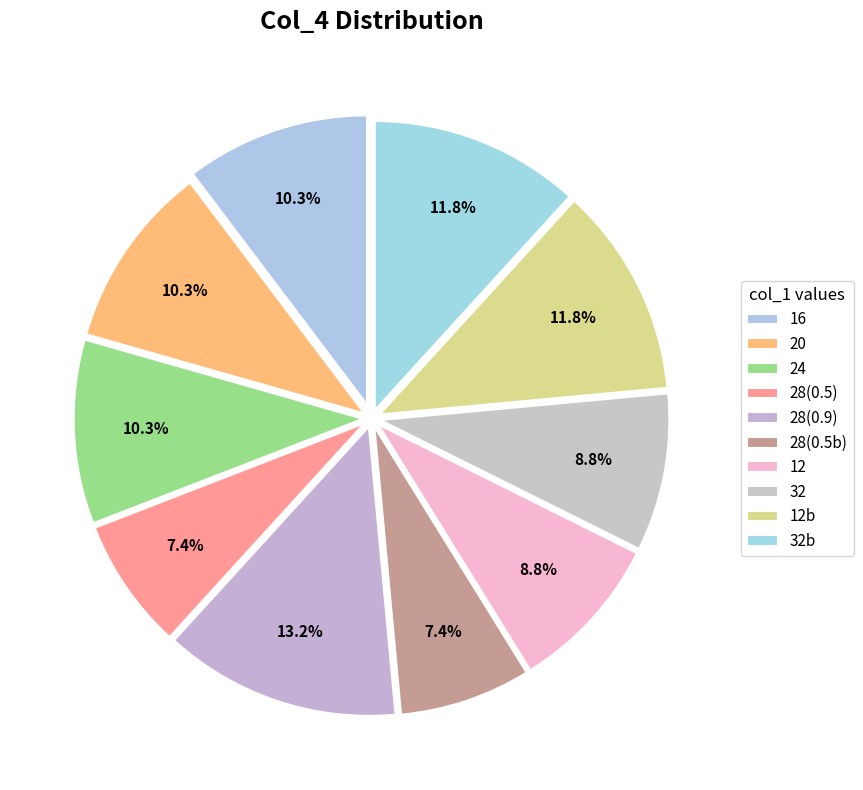

Is the sum of 32 and 24 greater than half?

No